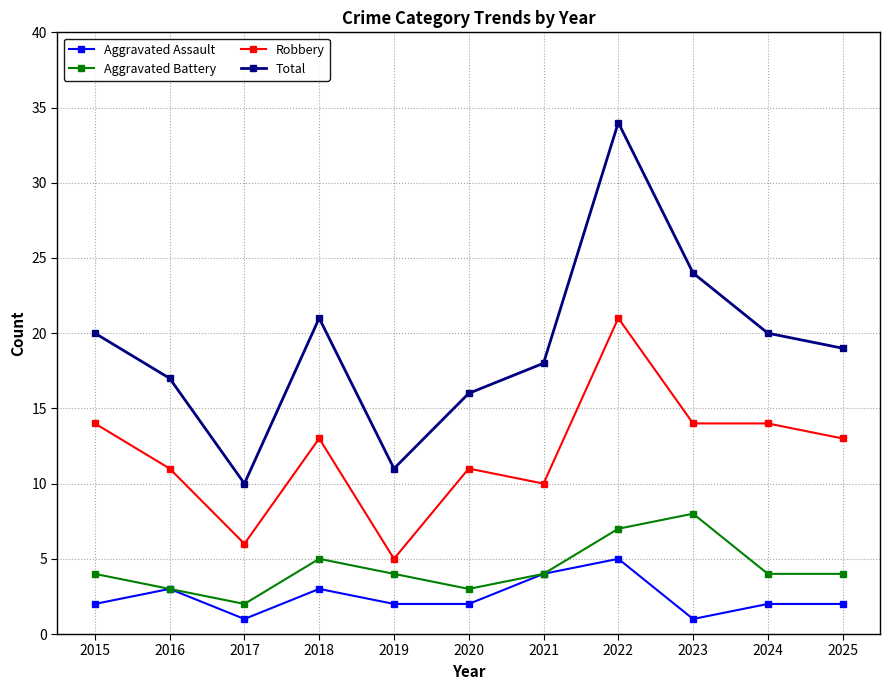

At which label does Robbery reach its peak?

2022